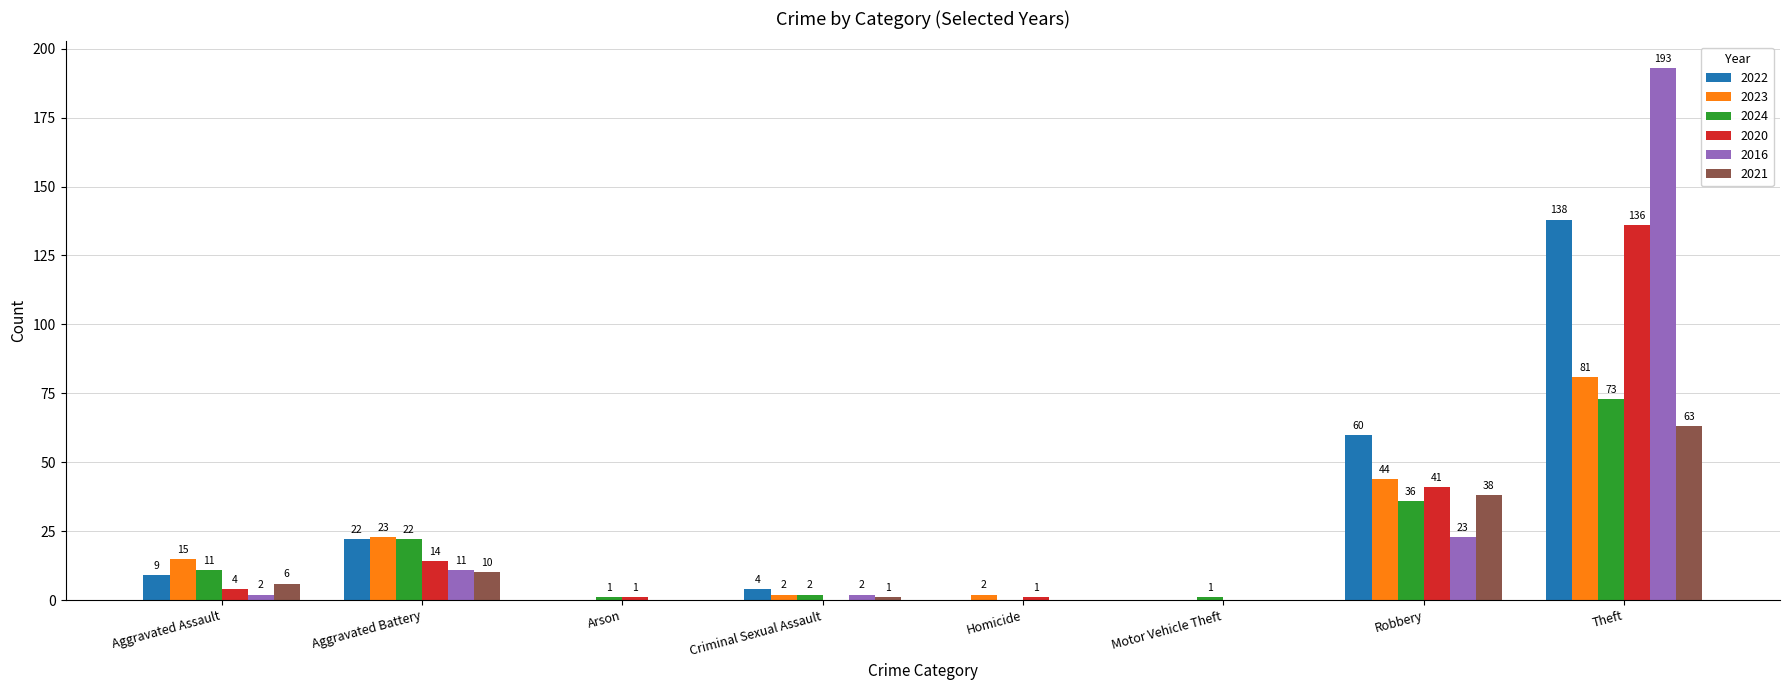

True or false: 2022 has a value of 0 at Motor Vehicle Theft.

True